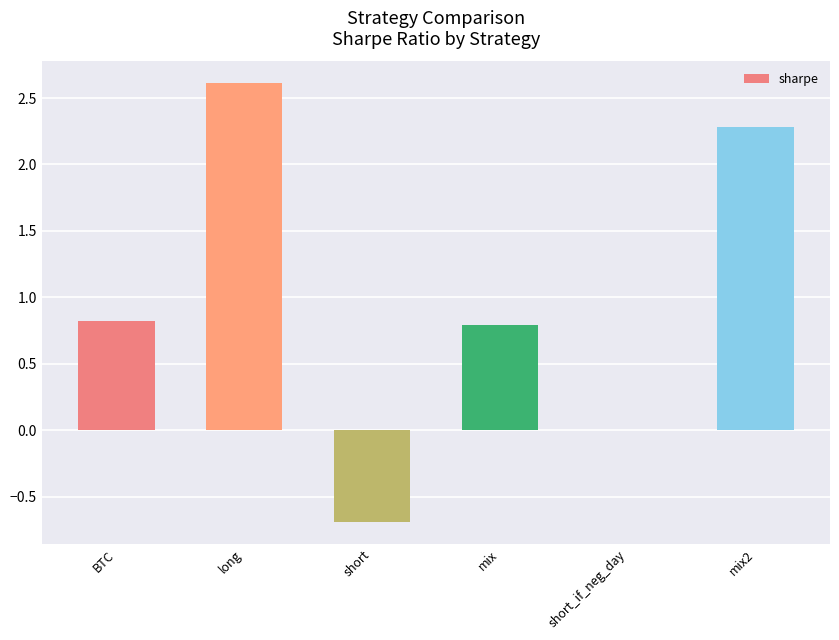

At which category does the chart reach its peak across all series?

long